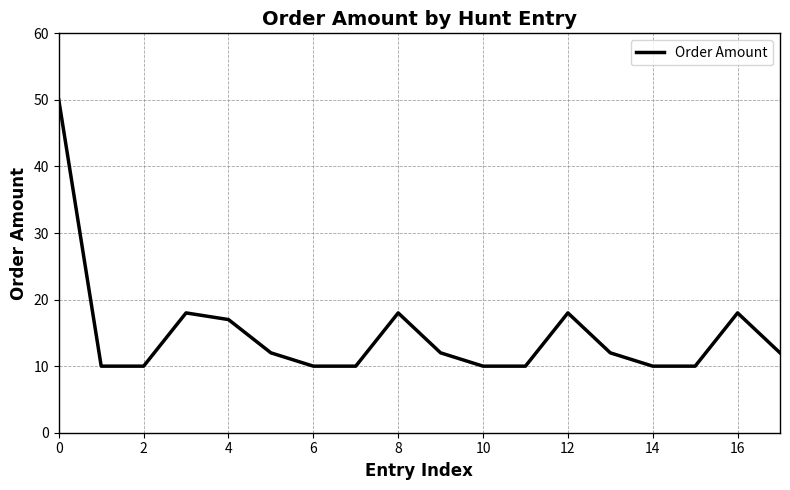

What is the difference between the maximum and minimum values?

40